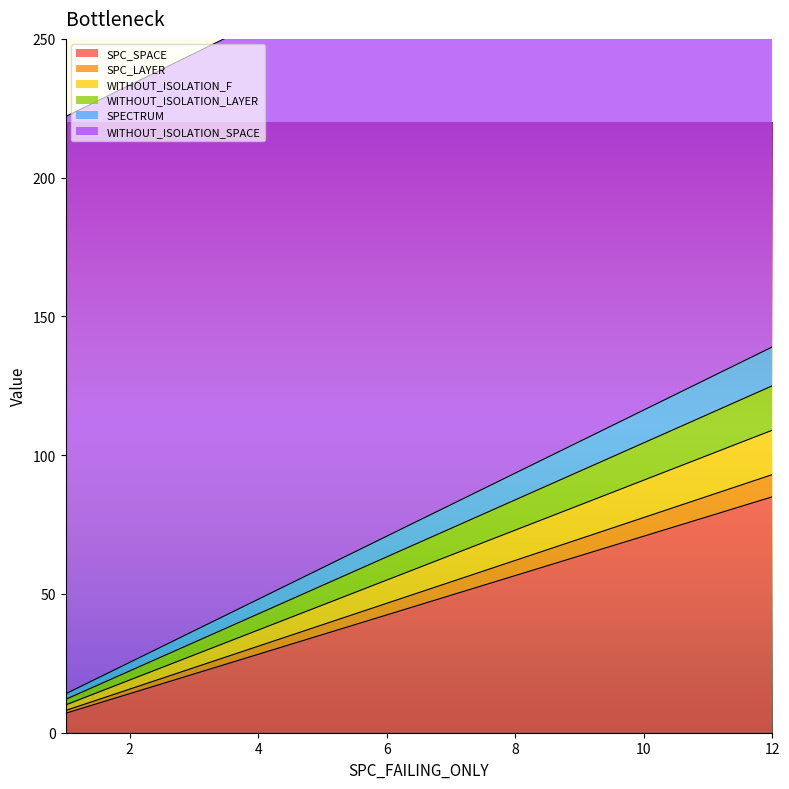

The WITHOUT_ISOLATION_LAYER series shows 1 at 1. True or false?

False